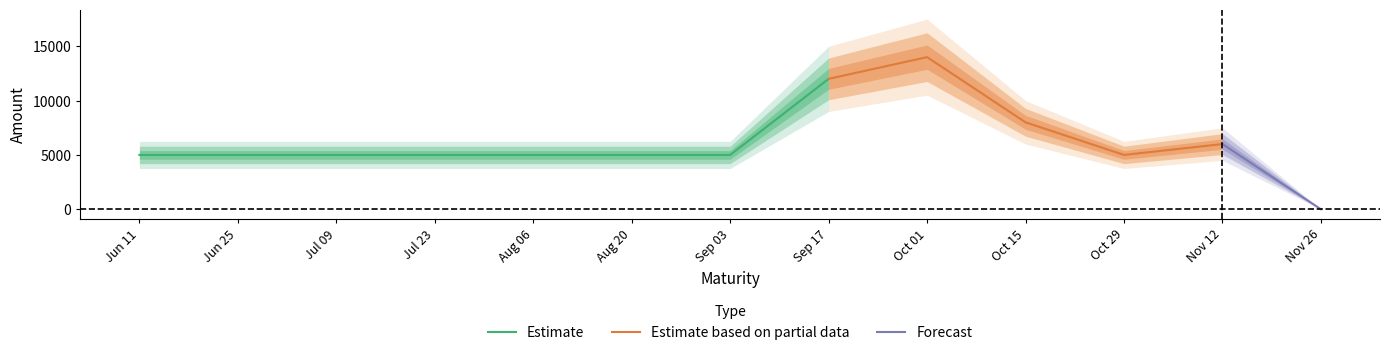

Does the chart display data point markers on the line(s)?

No